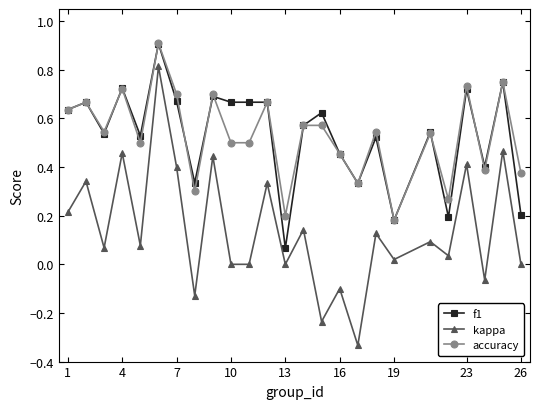

What is the maximum value shown in the chart?

0.9